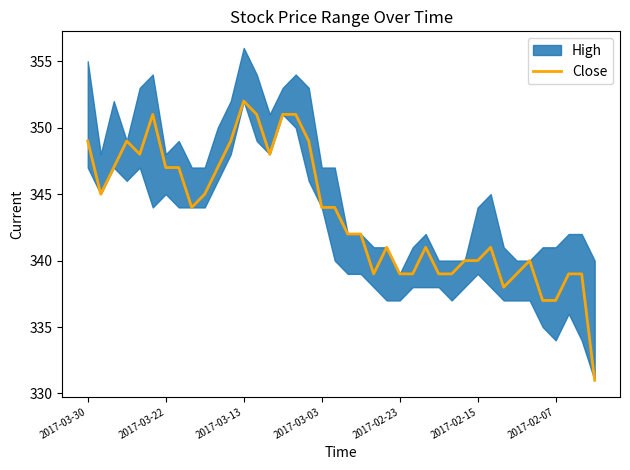

At which label does Close reach its peak?

2017-03-13